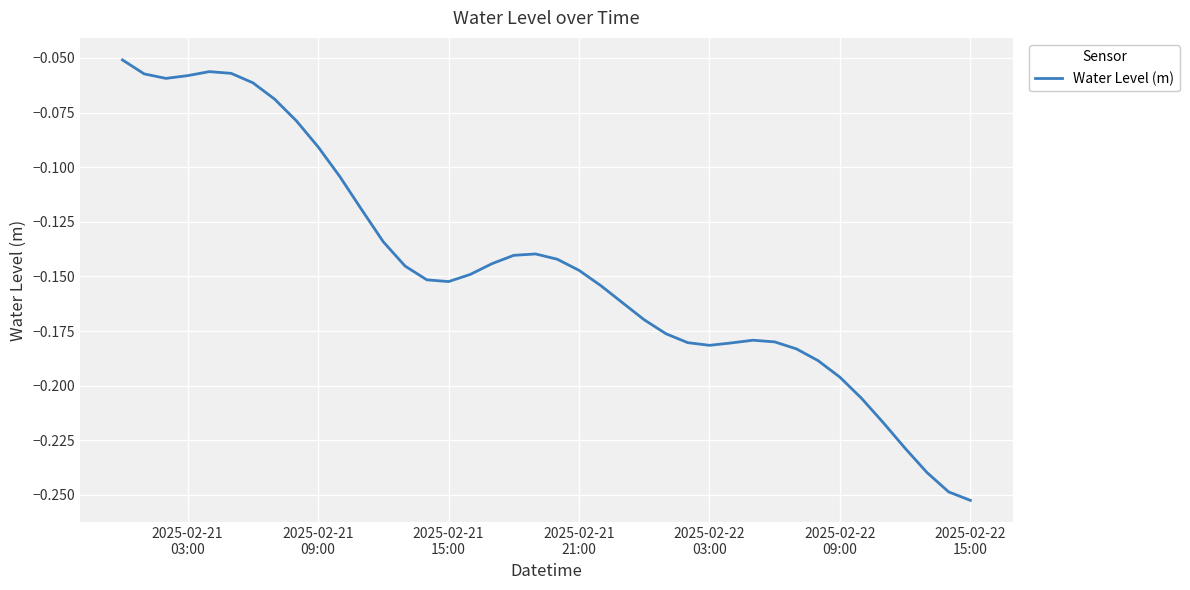

True or false: the data has more than 2 interior local peaks.

True